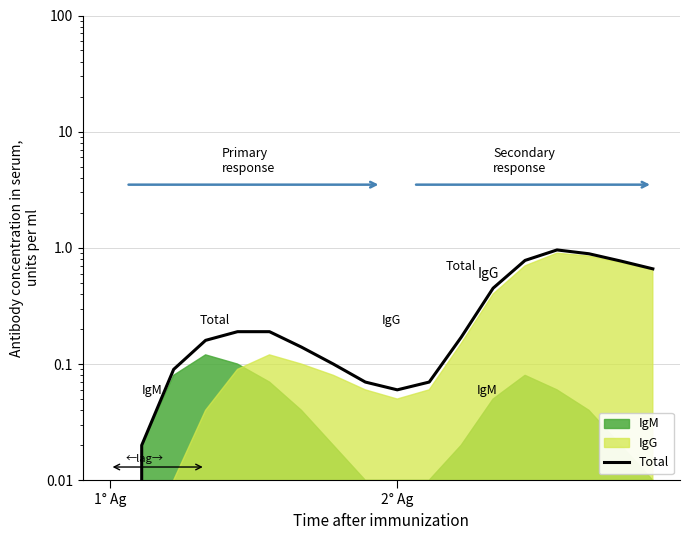

What is the average value?

0.3